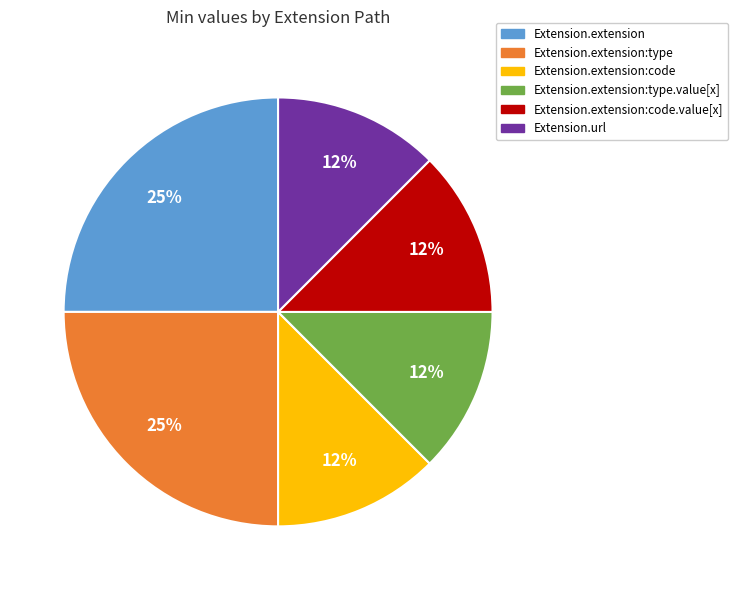

The Extension.extension:type slice represents 12% of the pie. True or false?

False